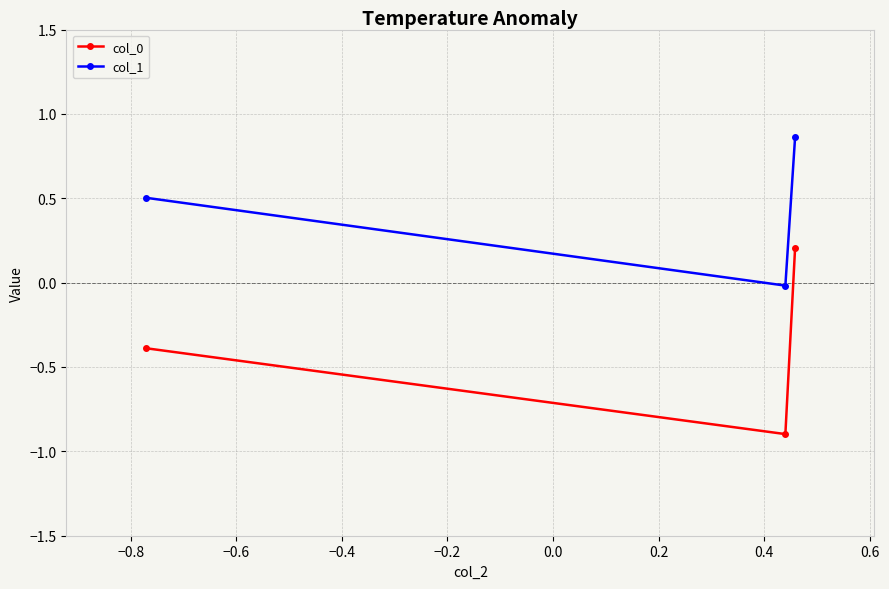

Which series has the largest total across all categories?

col_1